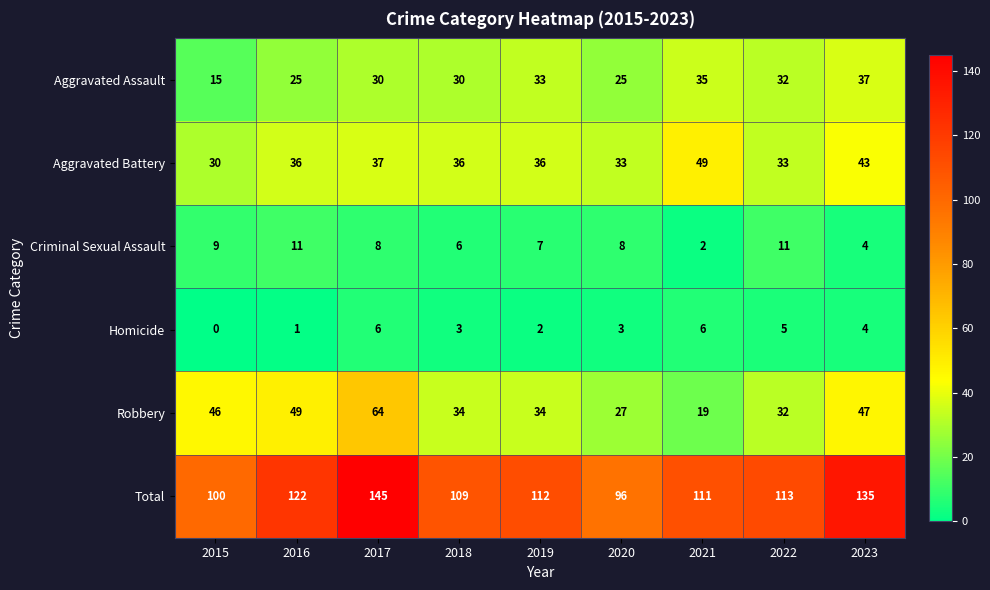

At 2021, list the series in order from largest to smallest.

Total, Aggravated Battery, Aggravated Assault, Robbery, Homicide, Criminal Sexual Assault